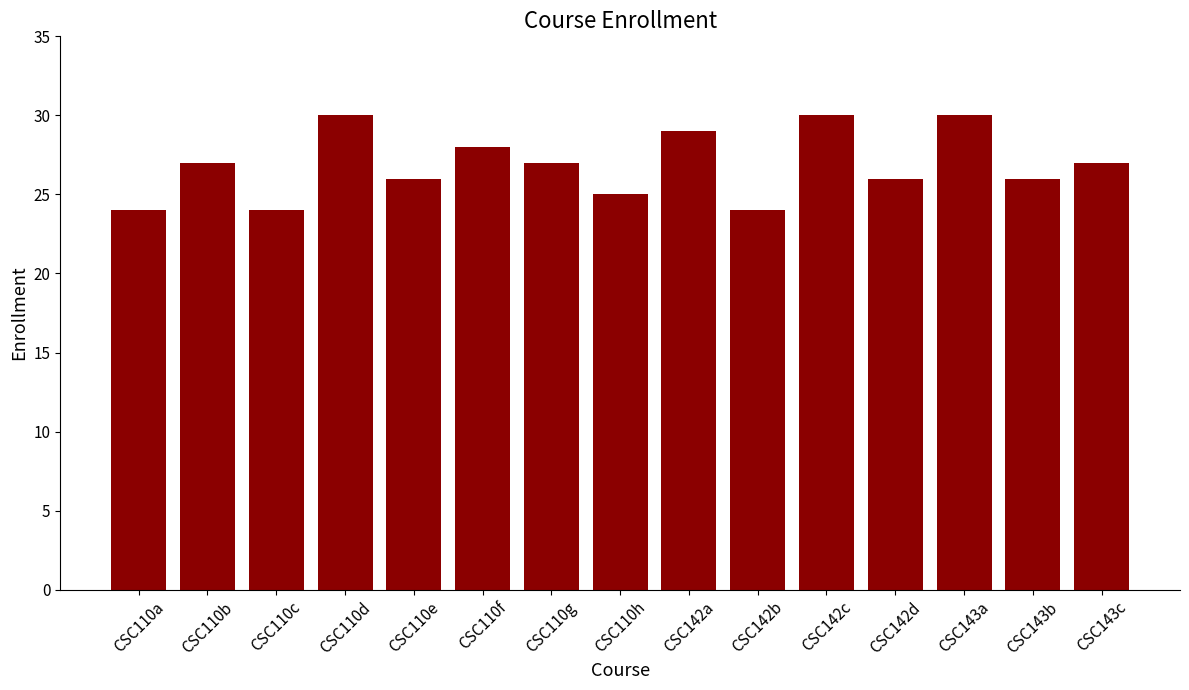

What is the approximate value at CSC142d?

26